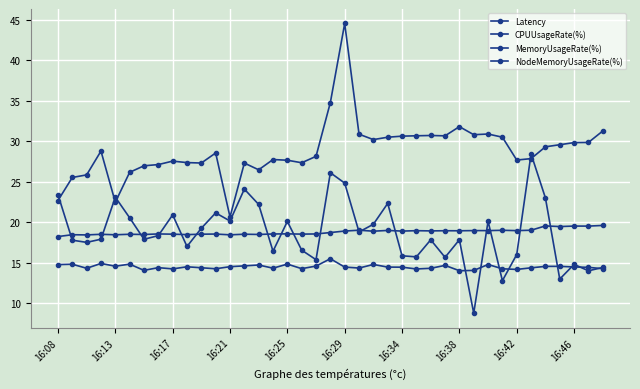

True or false: MemoryUsageRate(%) has more than 2 points higher than both neighbors.

True